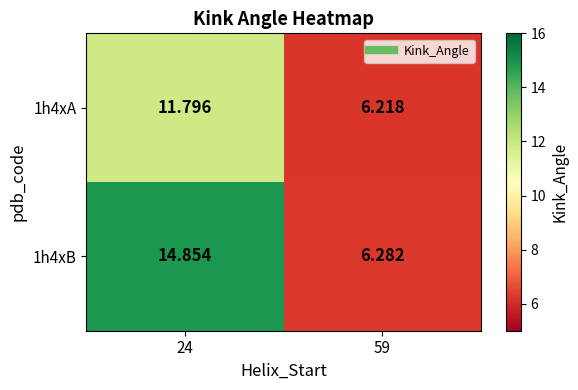

Is the value of 1h4xB at 24 greater than the value of 1h4xA at 24?

Yes